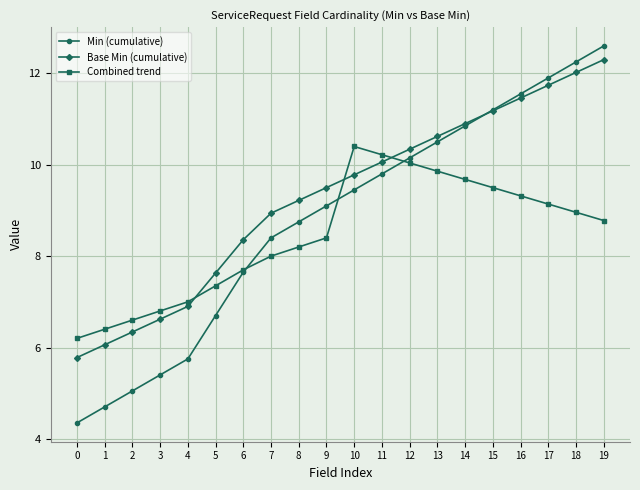

Rank the series by their maximum value, from lowest to highest.

Combined trend, Base Min (cumulative), Min (cumulative)